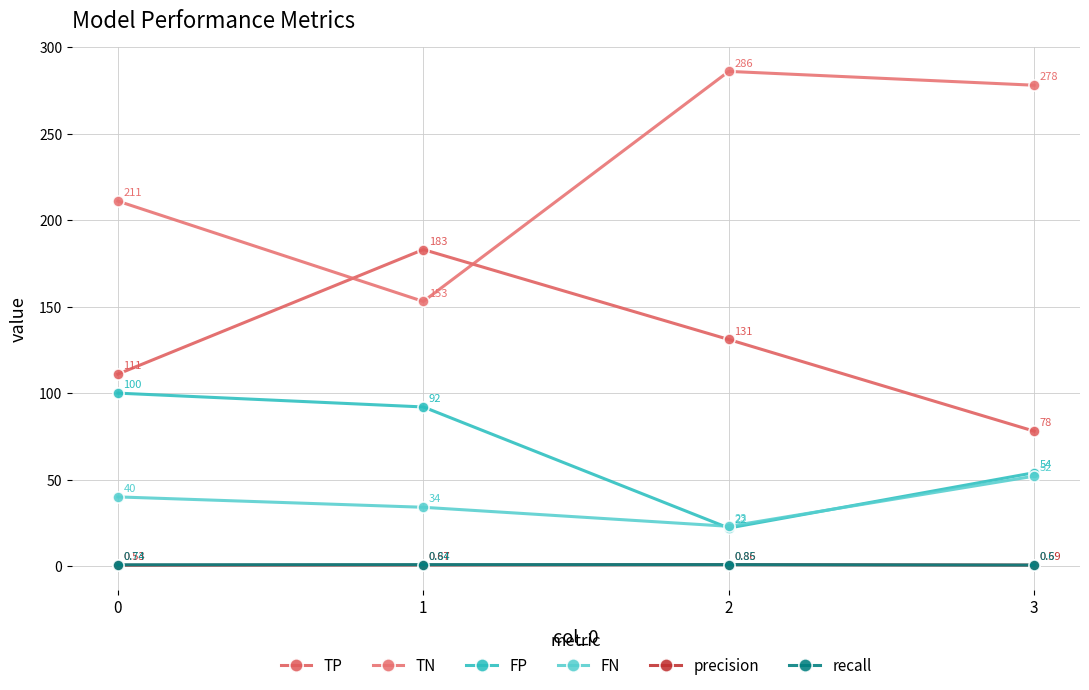

What is the maximum value shown in the chart?

286.0